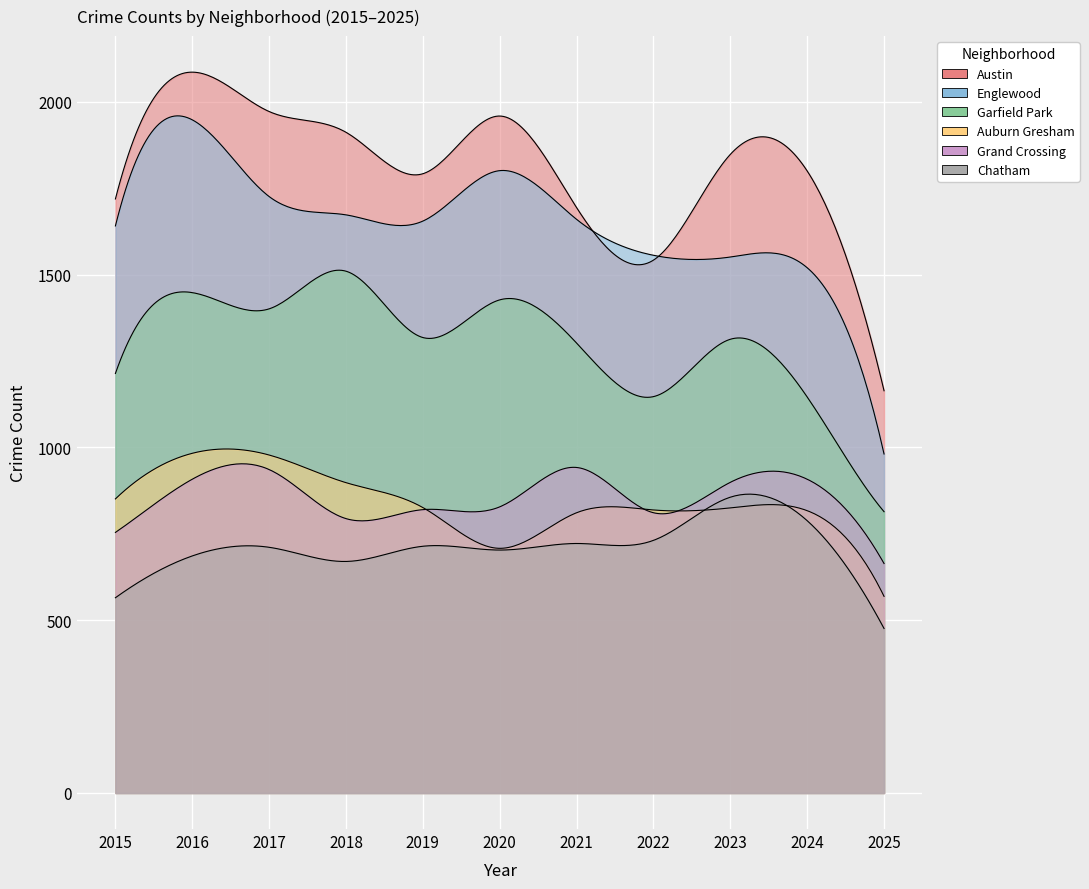

Which series has the largest range (max minus min)?

Englewood